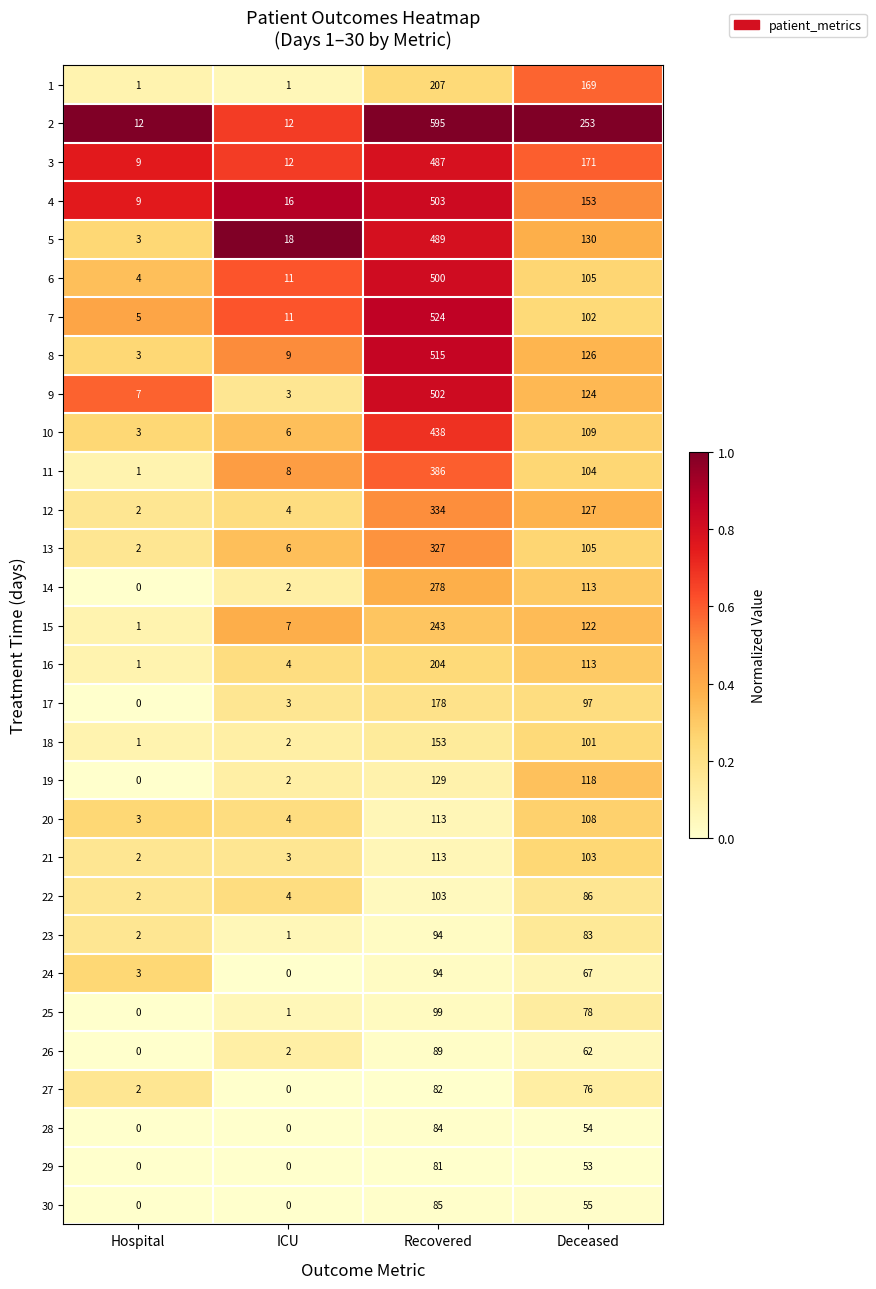

At which label does 17 reach its minimum?

Hospital